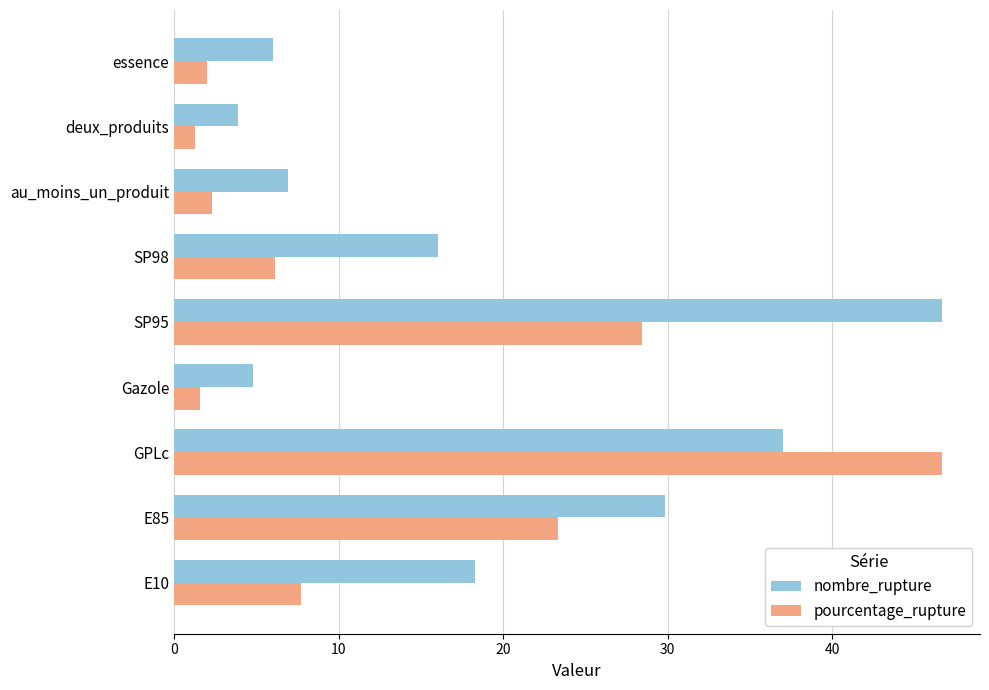

What is the spread (max minus min) of values at Gazole?

3.2